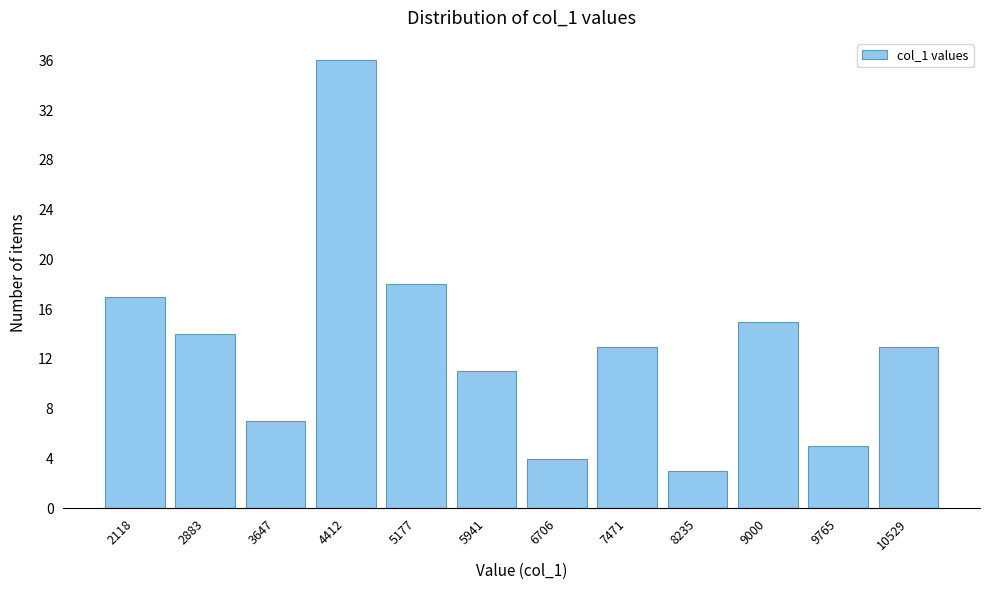

Which range on the x-axis has the tallest bar?

4000 to 4800